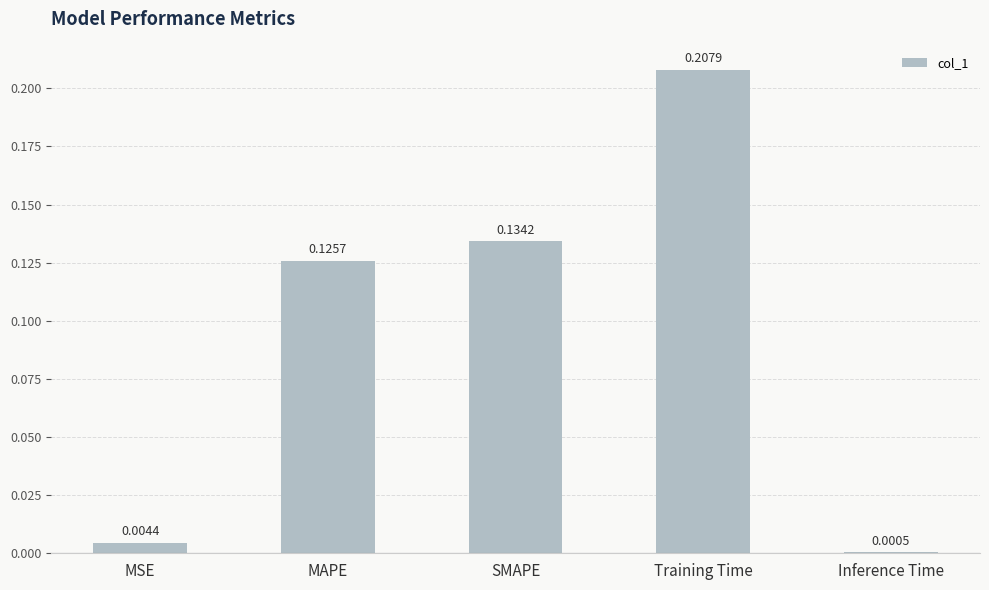

What is the sum of the values at MAPE and Training Time?

0.3